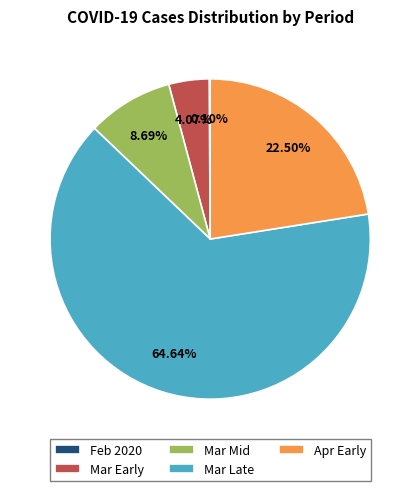

Which category has the biggest portion of the pie?

Mar Late